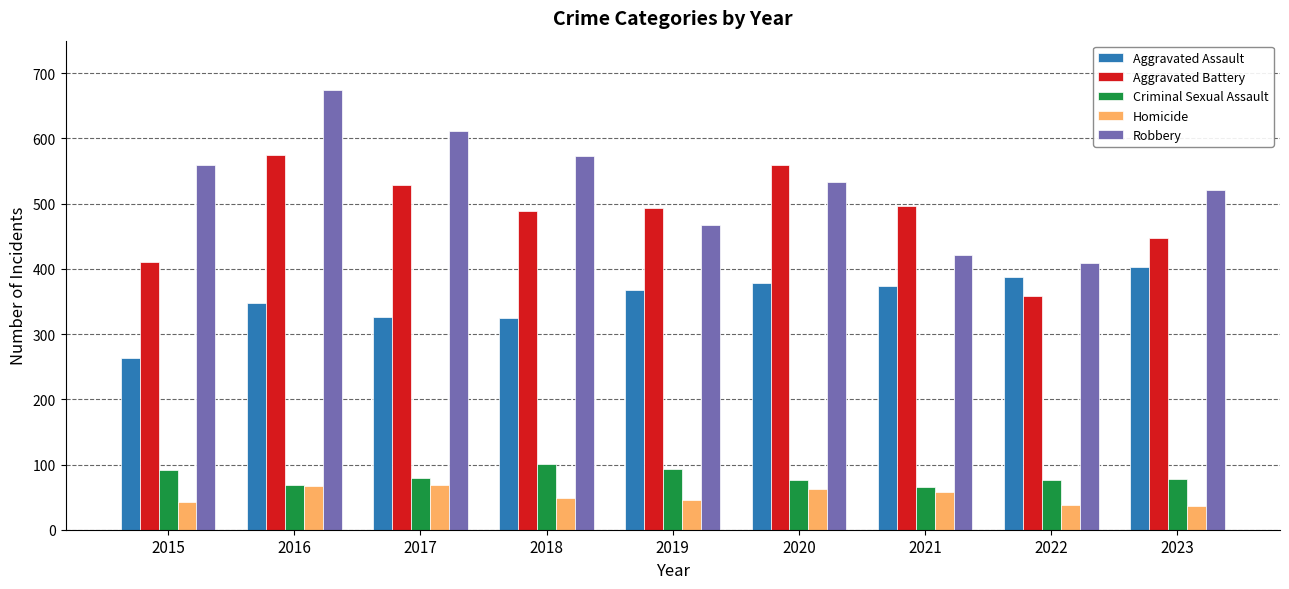

Which series changed the most between 2018 and 2019?

Robbery